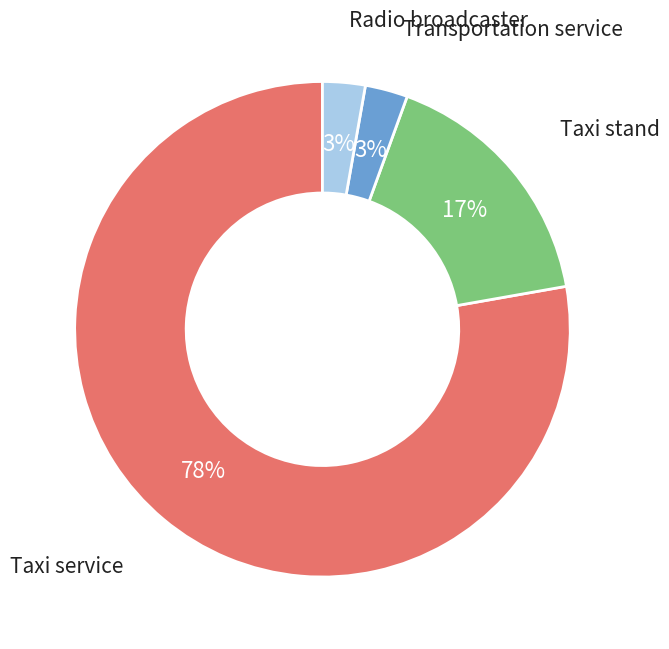

To the nearest percent, what is the average slice percentage?

25%